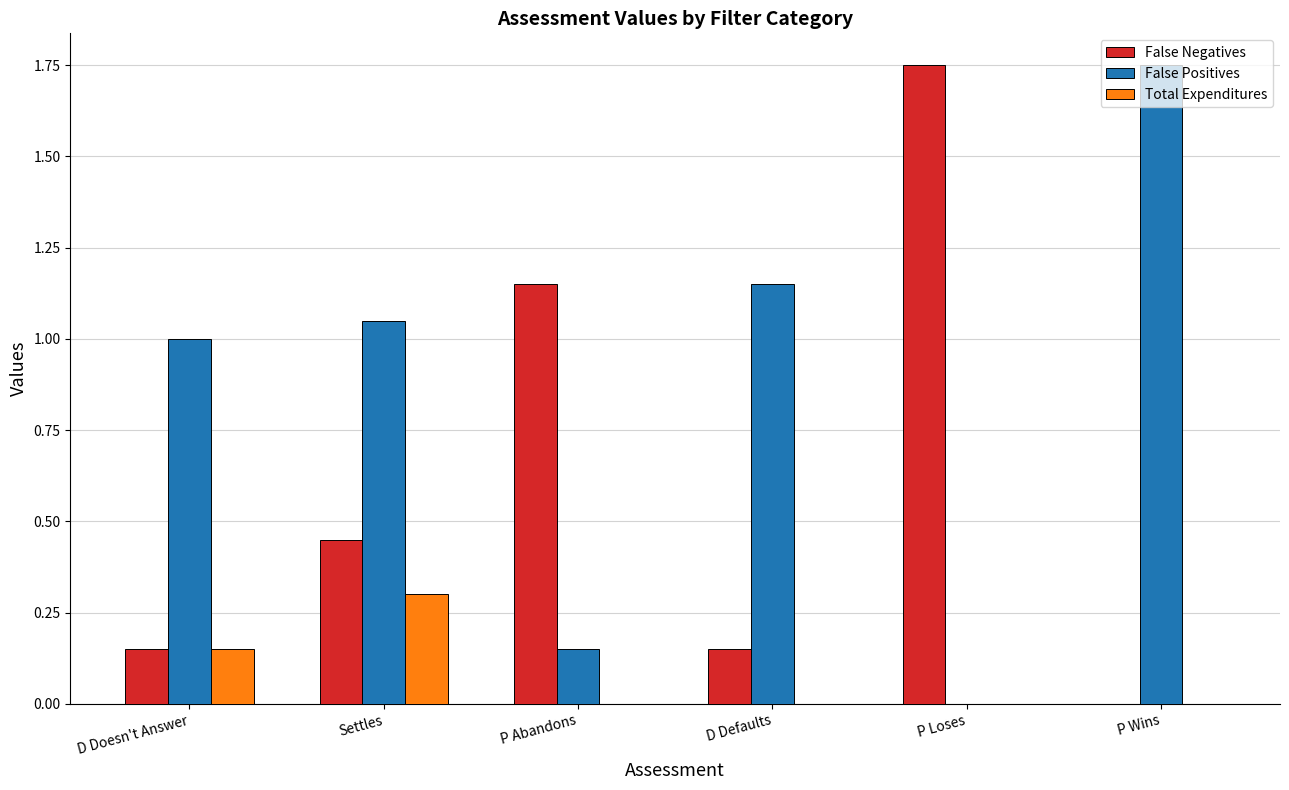

At which label does Total Expenditures reach its peak?

Settles